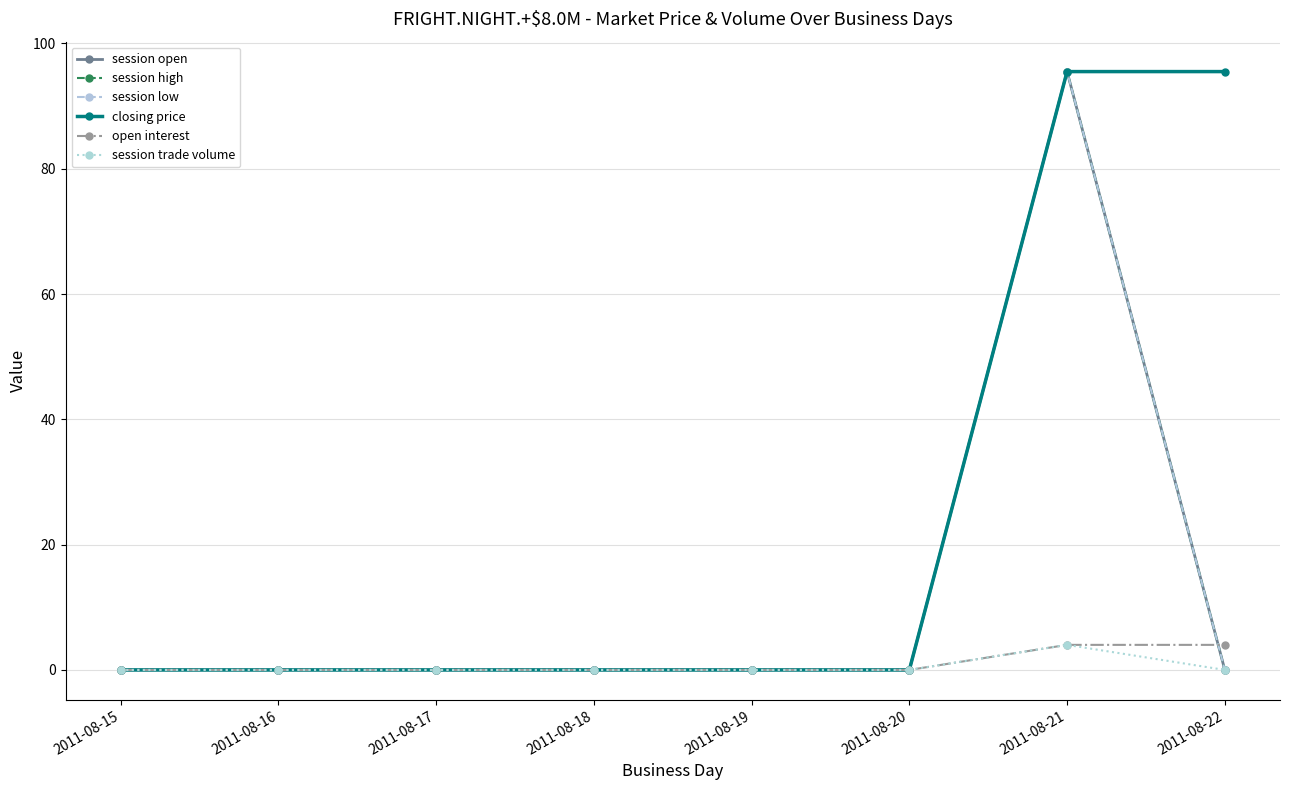

Between 2011-08-20 and 2011-08-17, which is larger?

2011-08-20